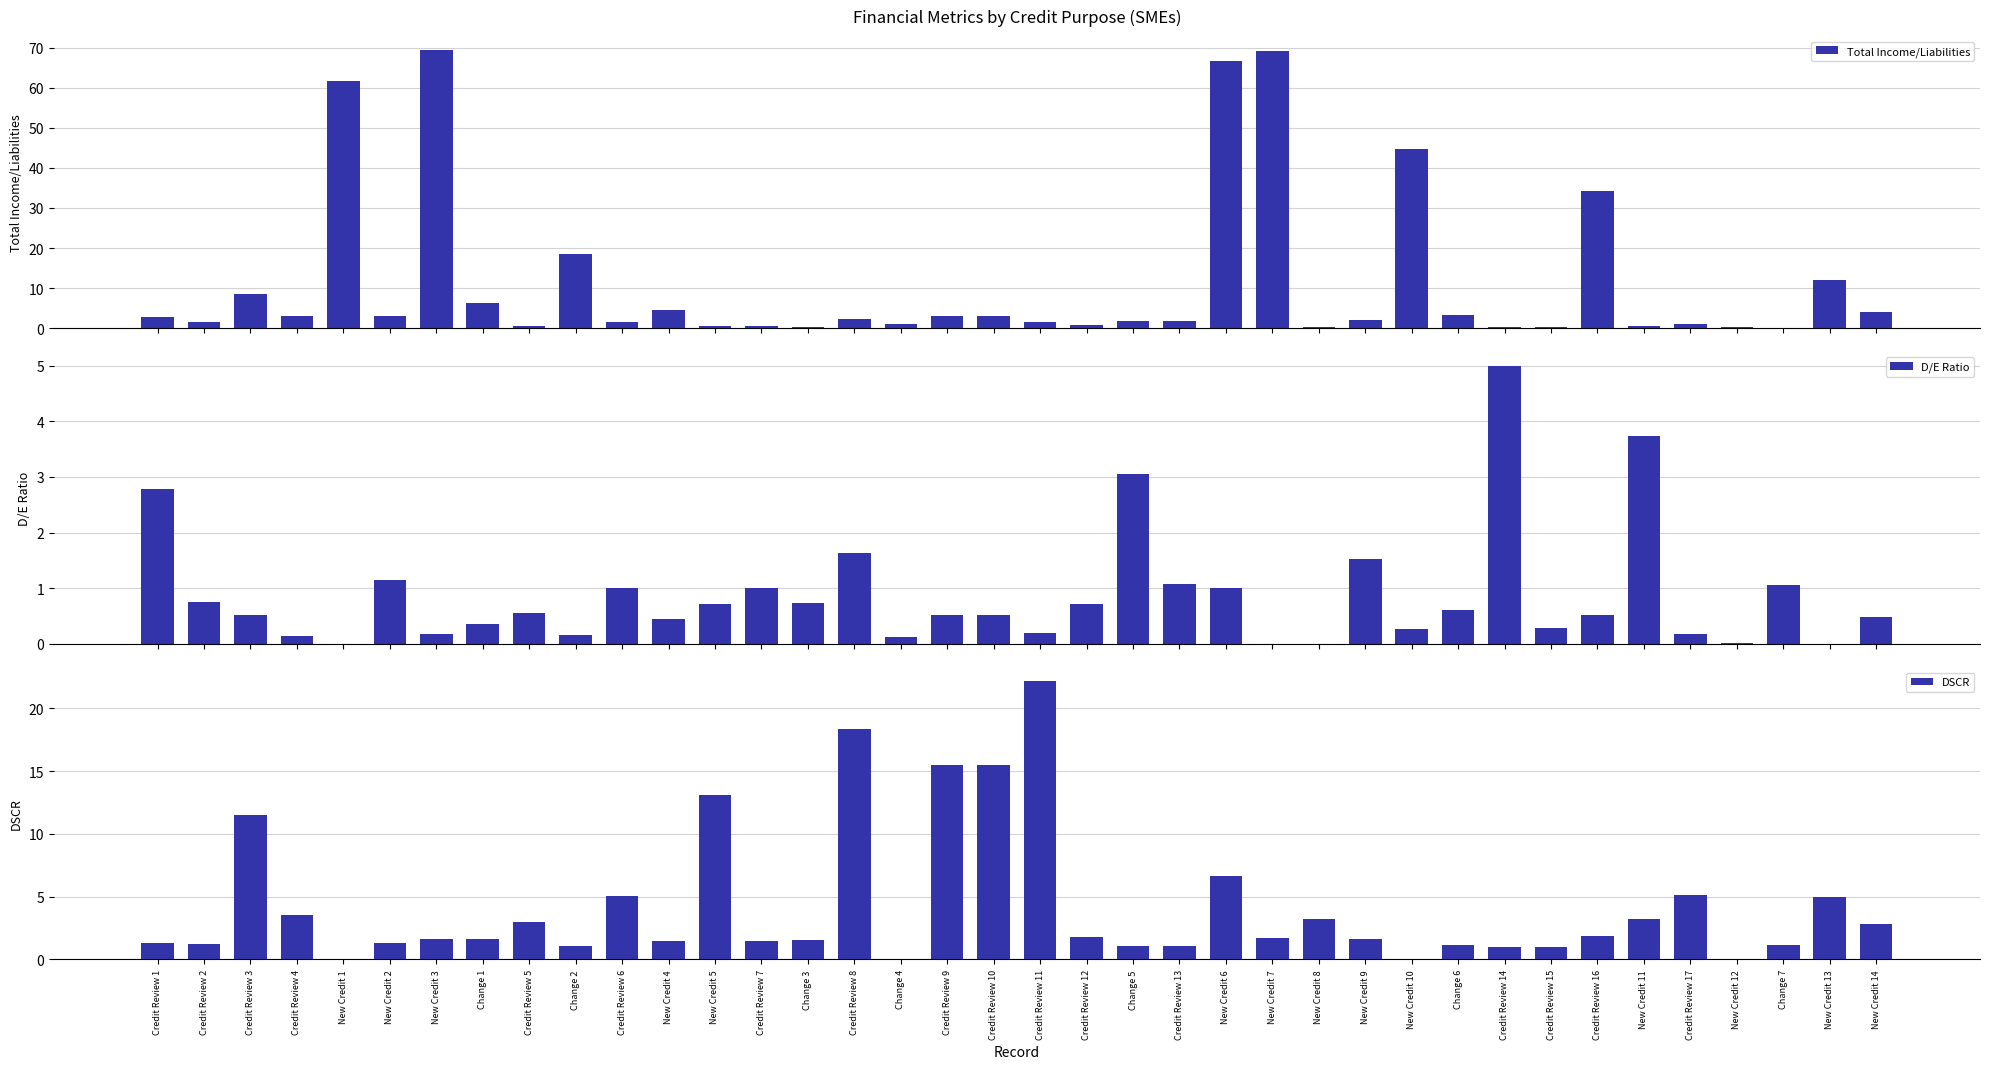

Is the value of D/E Ratio at Credit Review 4 greater than the value of Total Income/Liabilities at Change 2?

No